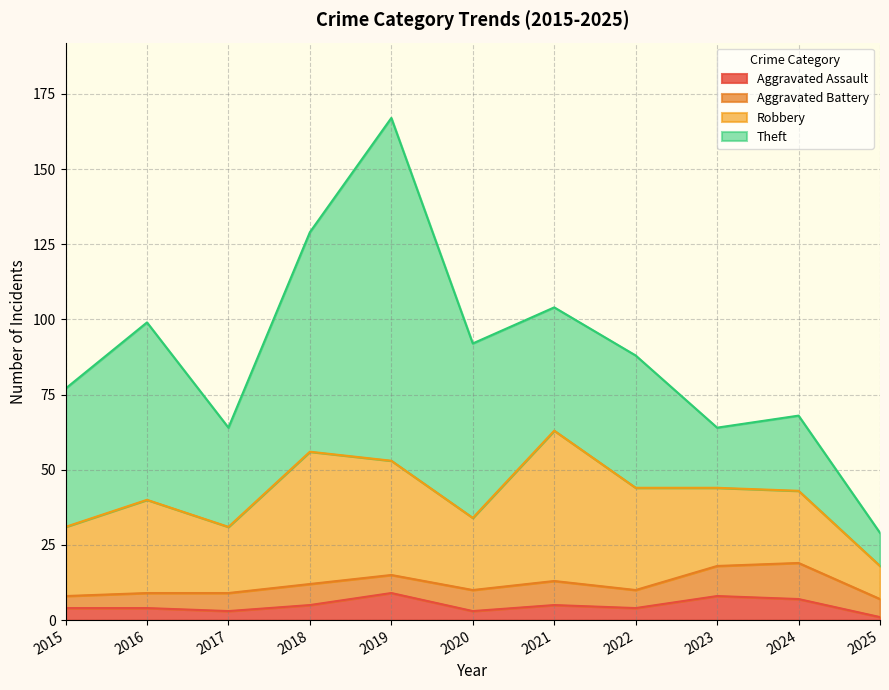

Read the Theft value at 2021, to the nearest 10.

40